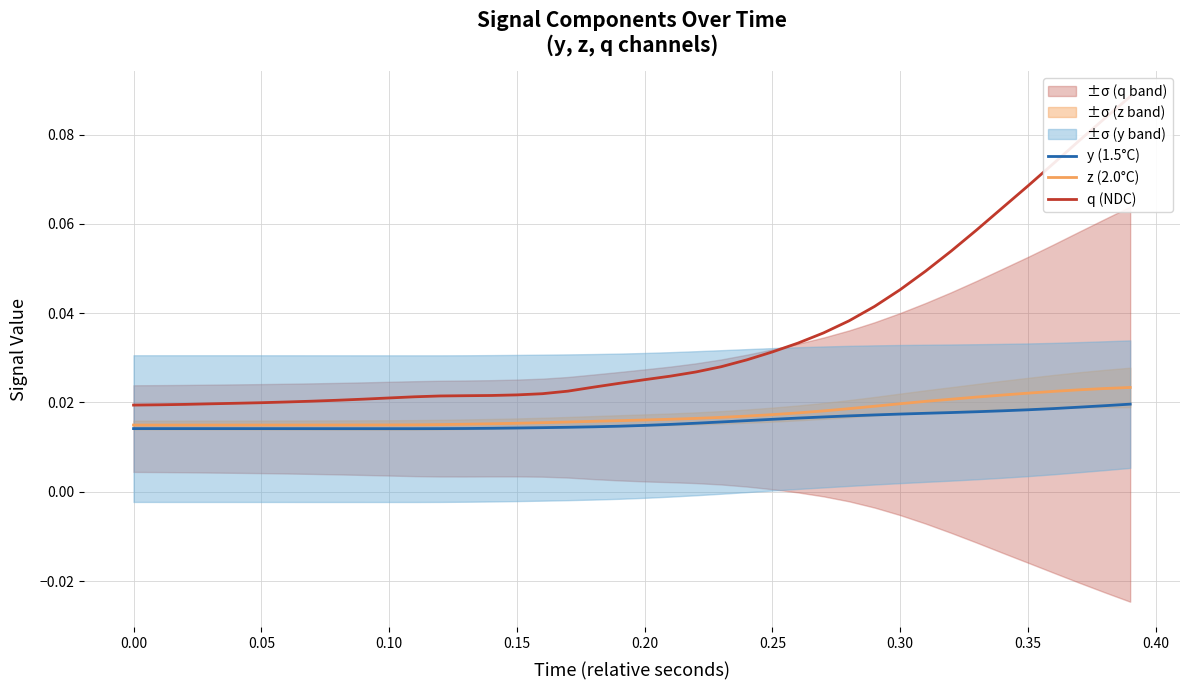

What is the maximum value shown in the chart?

0.1